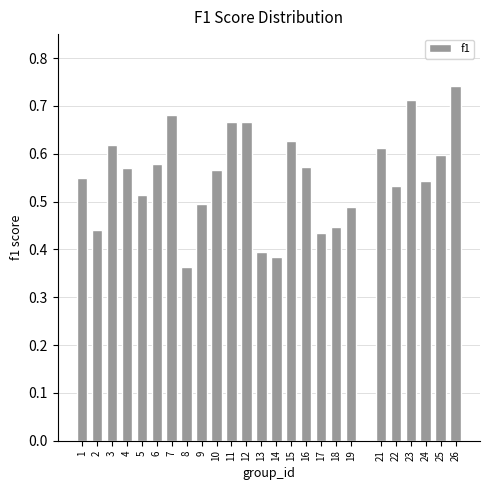

Which has a higher value, 10 or 11?

11